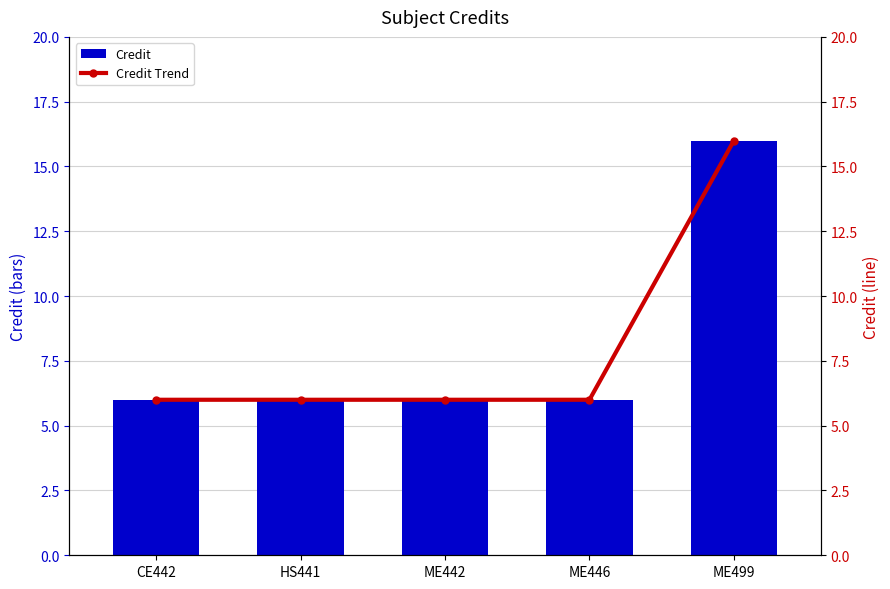

Between ME446 and ME499, which series saw the biggest shift?

Credit